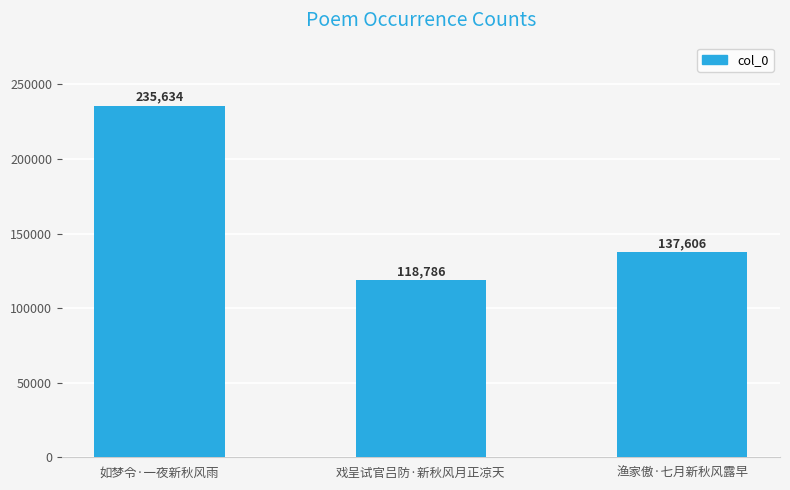

Approximately how many times larger is the value at 戏呈试官吕防·新秋风月正凉天 compared to 渔家傲·七月新秋风露早?

0.9